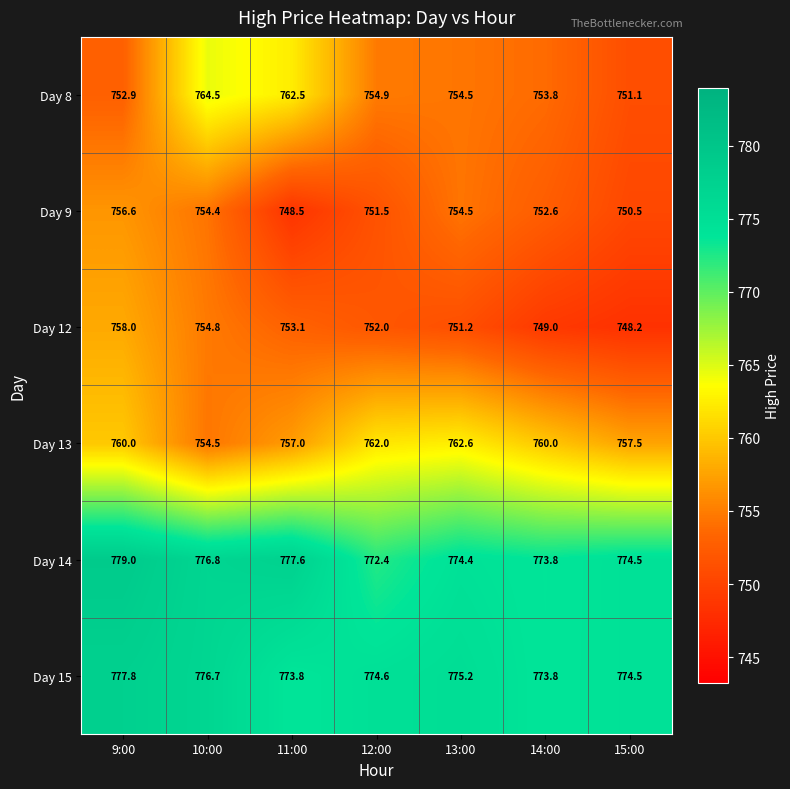

At which label does Day 14 reach its peak?

9:00